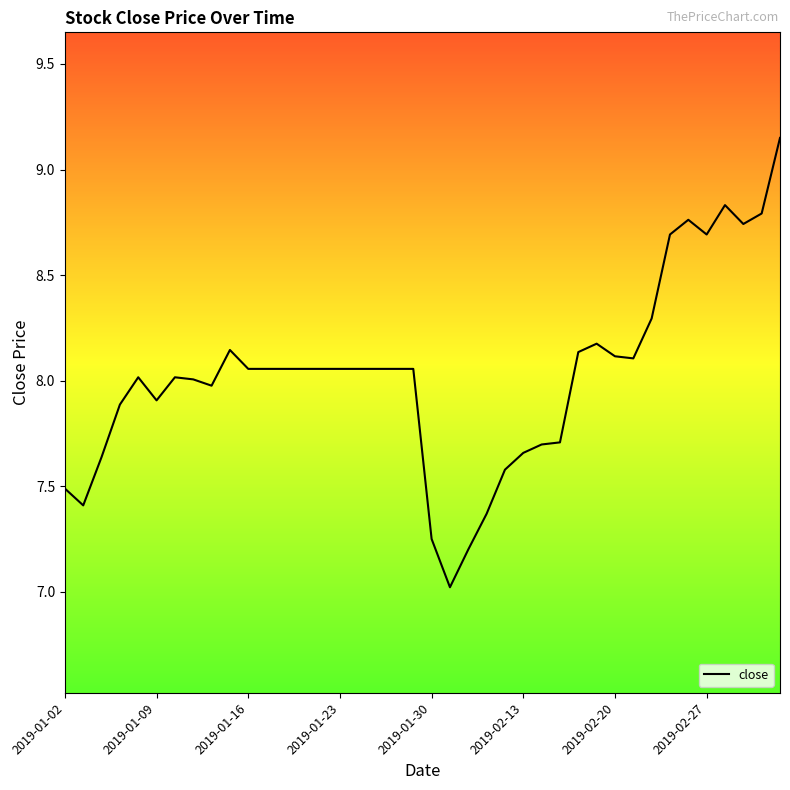

What is the sum of all values?

321.0